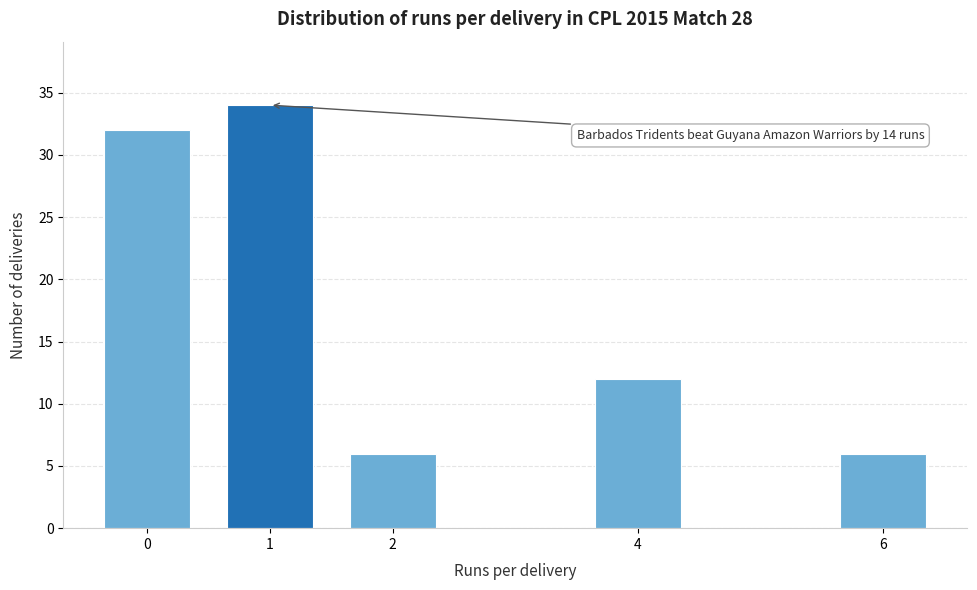

Reading left to right, transcribe all the data shown in this chart.

0=32	1=34	2=6	4=12	6=6